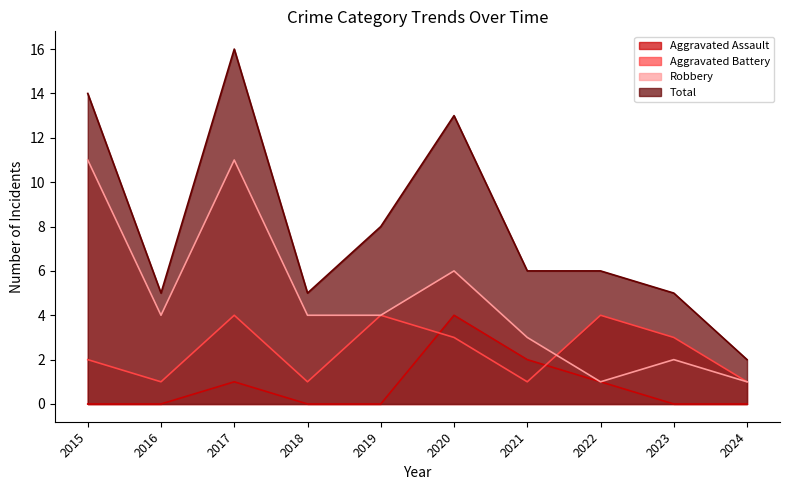

Between 2024 and 2020, which is larger?

2020